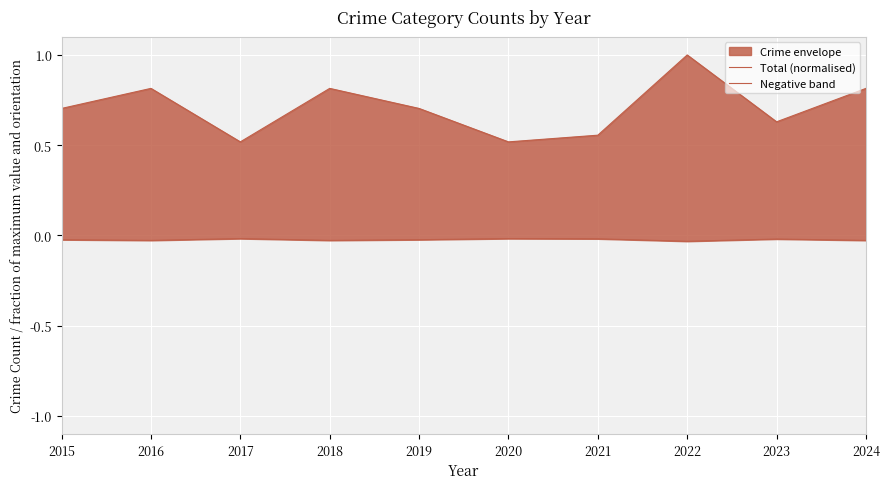

Reading left to right, extract all data points from this chart.

Total (normalised): 2015=0.7	2016=0.8	2017=0.5	2018=0.8	2019=0.7	2020=0.5	2021=0.6	2022=1.0	2023=0.6	2024=0.8
Negative band: 2015=-0.0	2016=-0.0	2017=-0.0	2018=-0.0	2019=-0.0	2020=-0.0	2021=-0.0	2022=-0.0	2023=-0.0	2024=-0.0